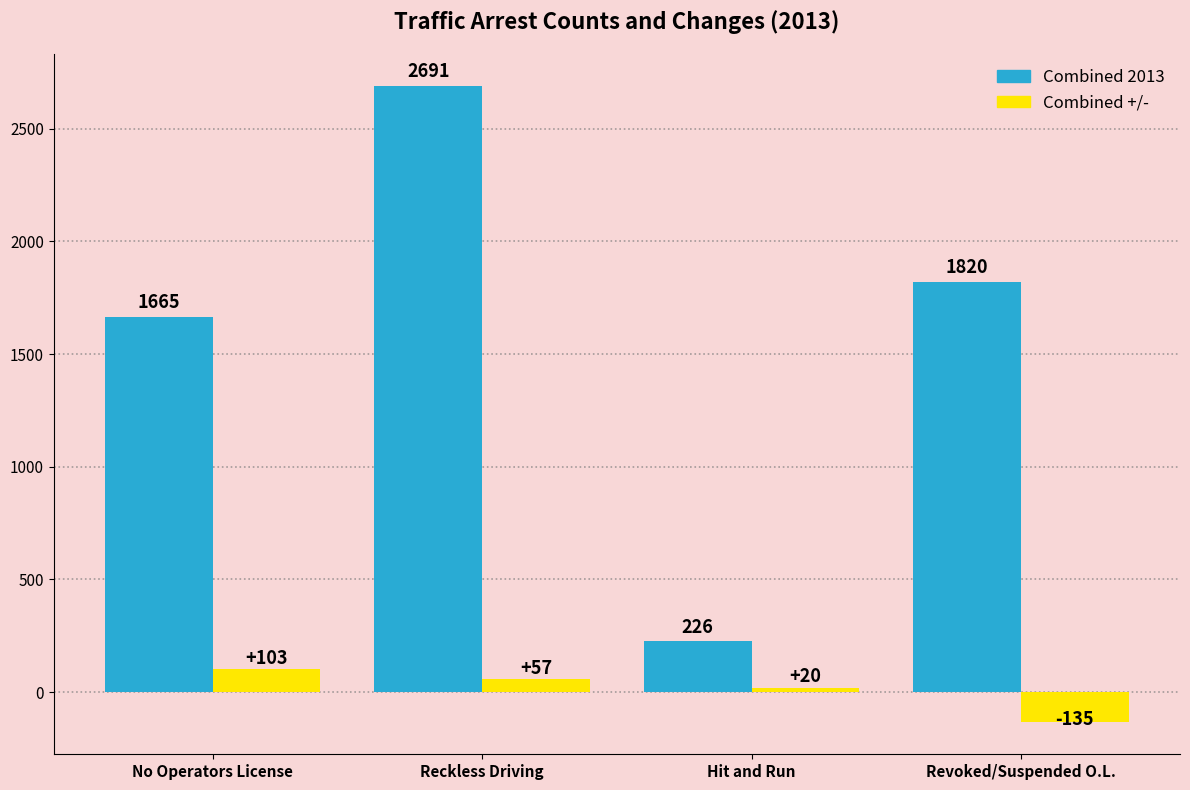

What is the value of the Combined +/- bar at the 3rd from the left?

20